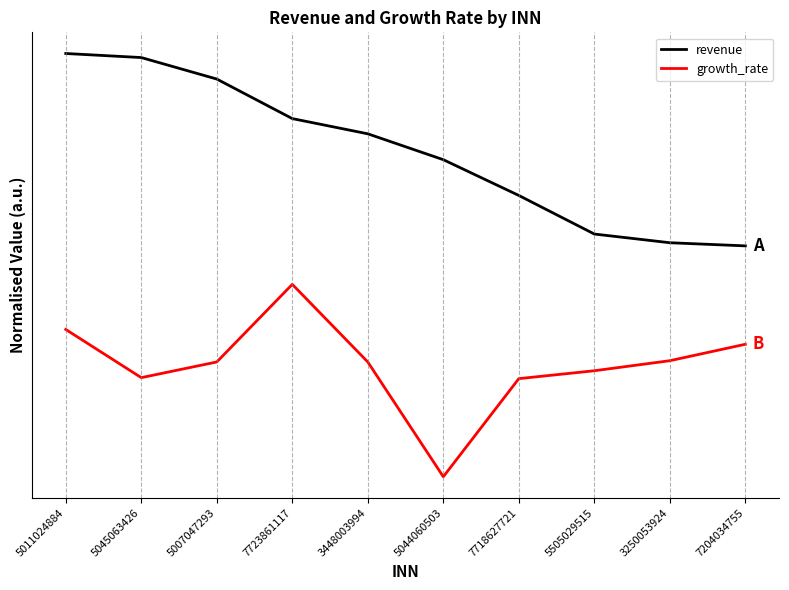

What are all the series names shown in the legend?

revenue, growth_rate